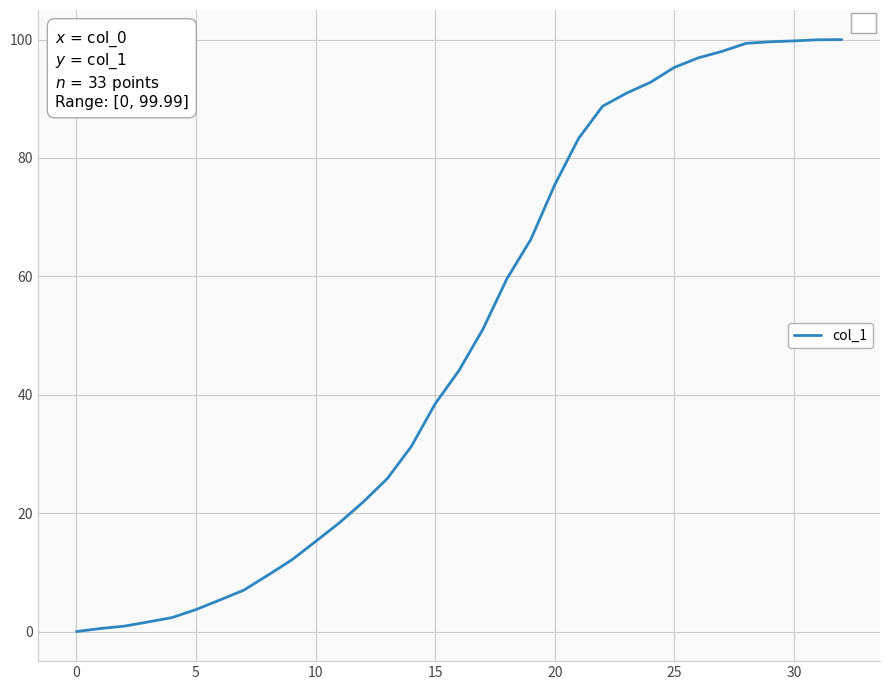

What is the maximum value shown in the chart?

100.0